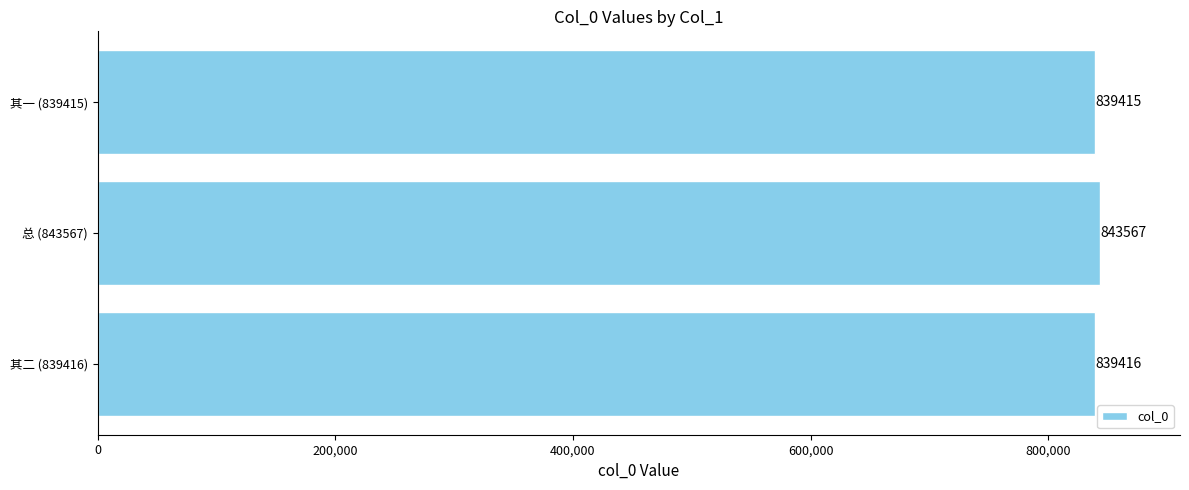

What is the difference between the maximum and second lowest values?

4151